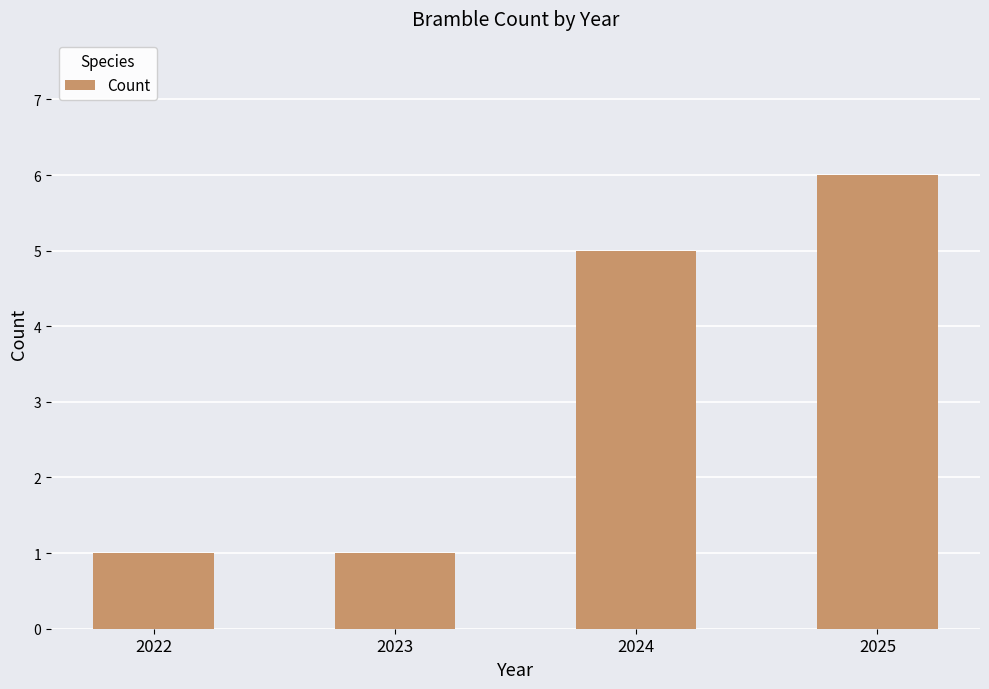

What is the ratio of the value at 2022 to the value at 2023?

1.0